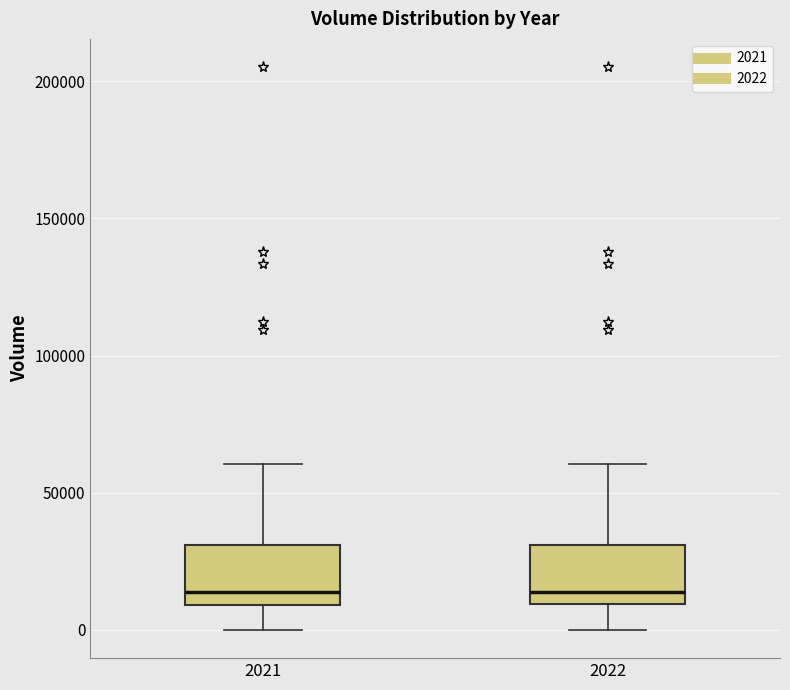

Reading left to right, transcribe this box plot: for each box, give where its median line is, the range the box spans, and where its two whiskers end, as read against the y-axis. The values are not printed on the chart, so give them approximately, as read against the axis.

2021: median 15000, box 10000 to 30000, whiskers 0 to 60000
2022: median 15000, box 10000 to 30000, whiskers 0 to 60000